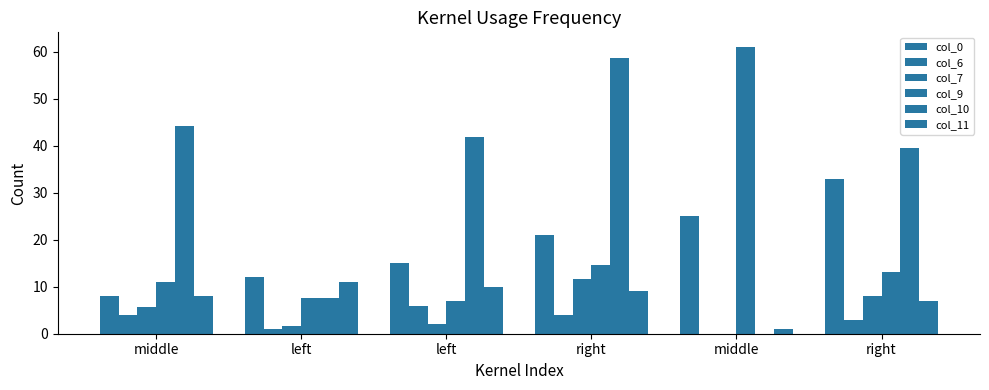

Rank the series at right from highest to lowest value.

col_10, col_0, col_9, col_7, col_11, col_6